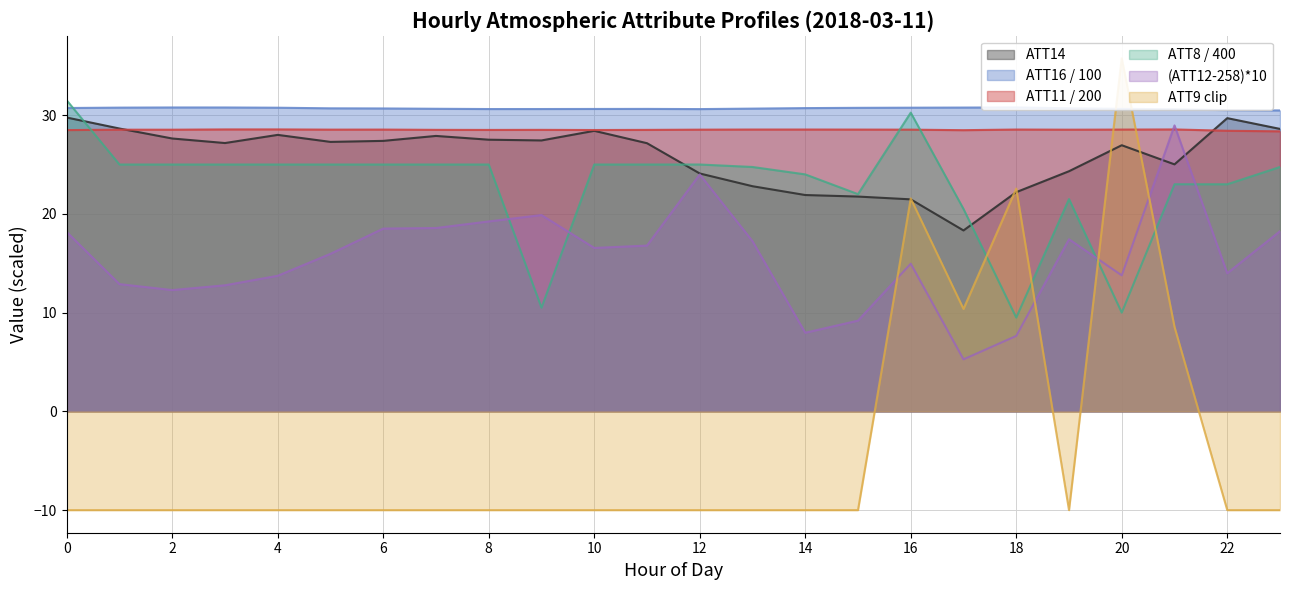

Which series changed the most between 16 and 22?

ATT9